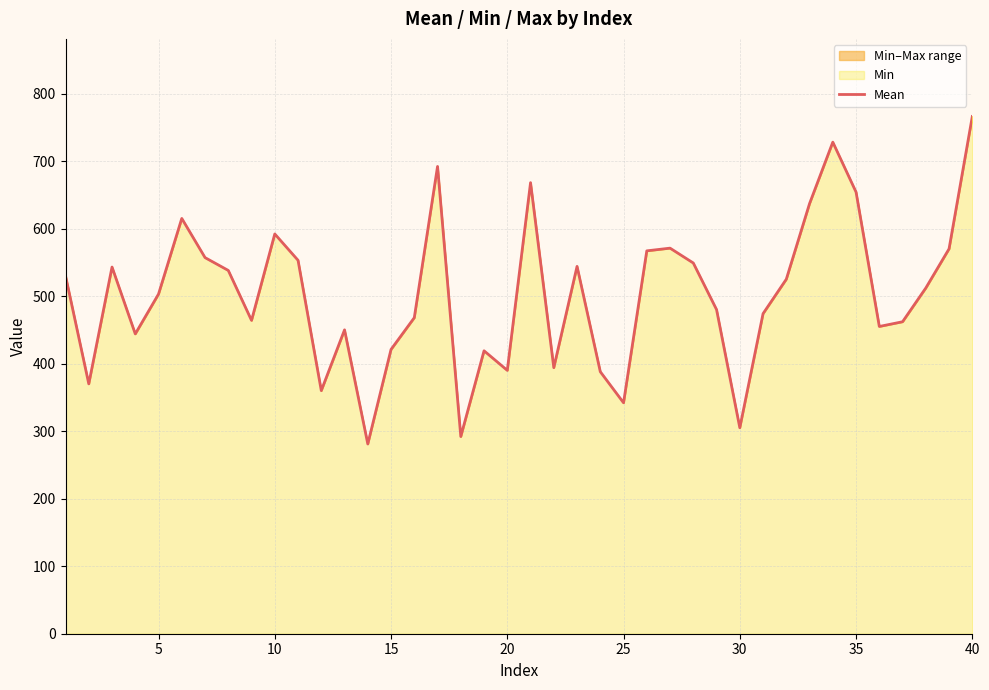

Reading right to left, extract all data points from this chart.

766	570	512	462	455	654	728	637	525	474	305	480	549	571	567	342	388	544	394	668	390	419	292	692	468	421	281	450	360	553	592	464	538	557	615	503	444	543	370	530